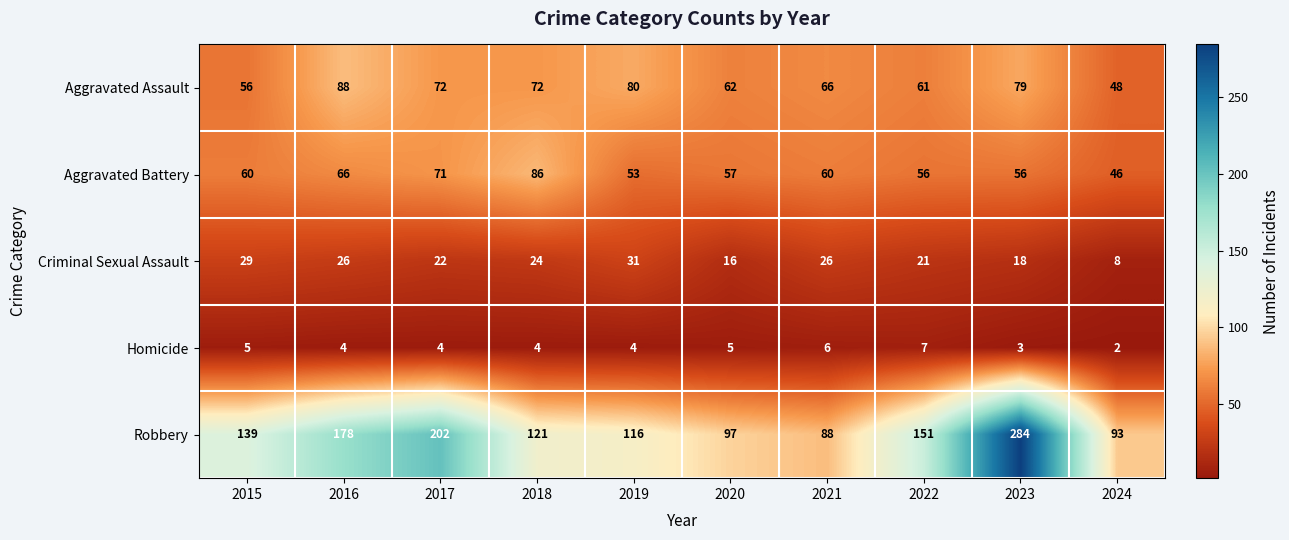

Where does the Criminal Sexual Assault series first go above 24?

2015